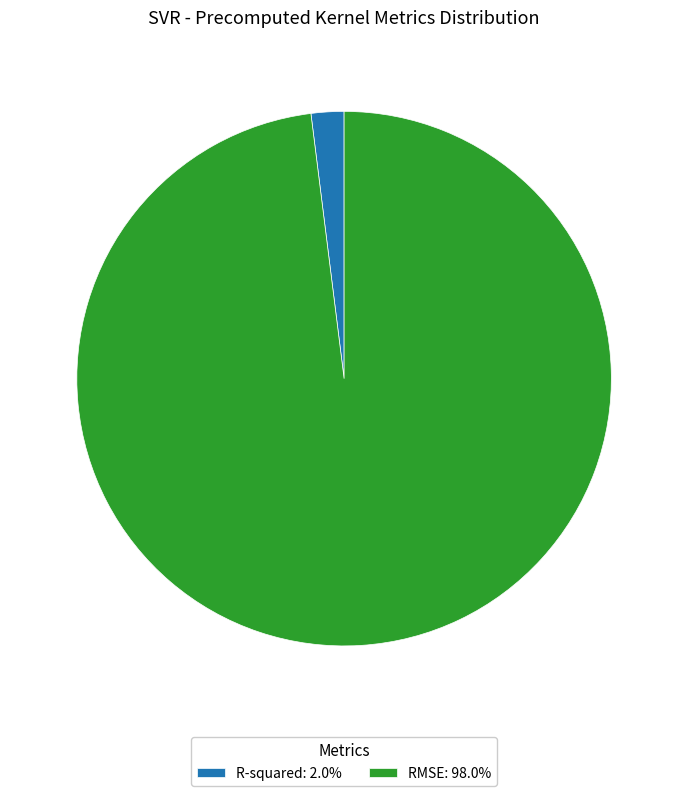

Is it true that RMSE is 88% of the pie?

False